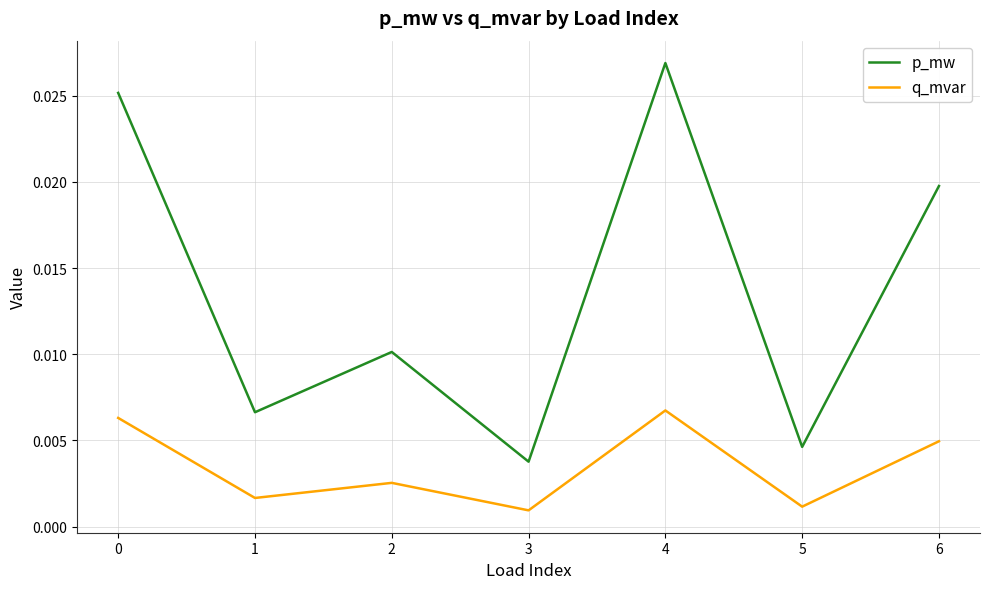

Where is the first local minimum for q_mvar?

1